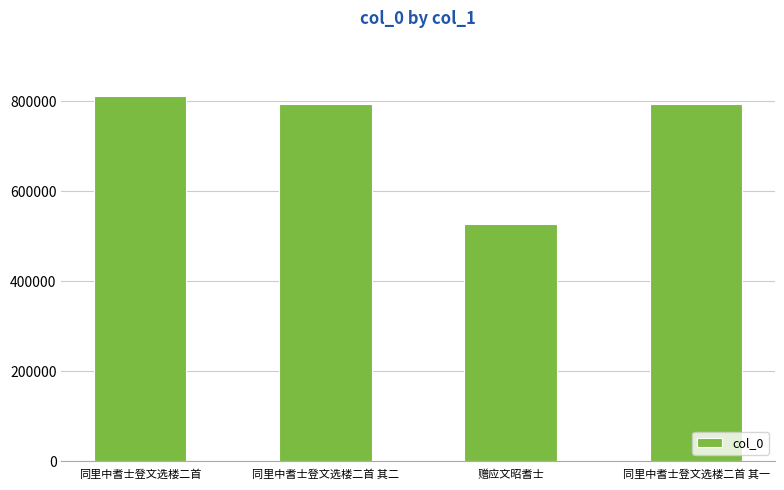

What position from the right is 赠应文昭耆士?

2